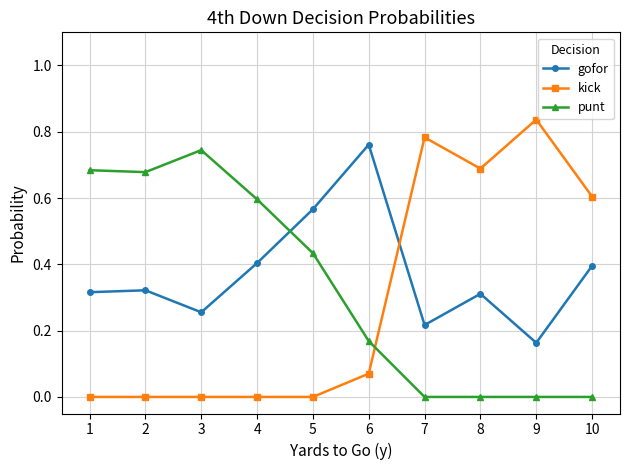

How many times do punt and kick cross each other?

1